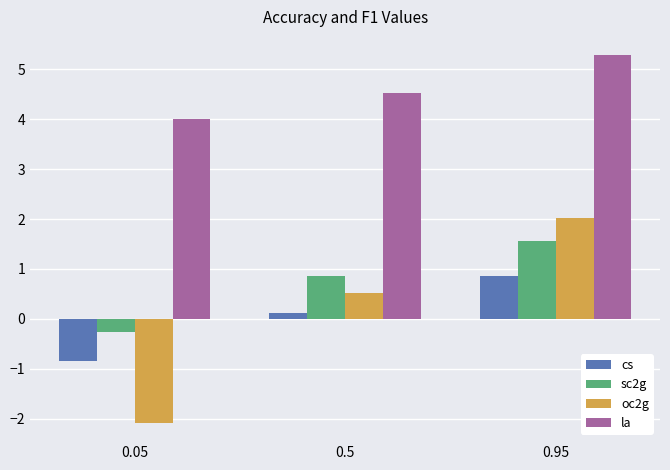

What are all the series names shown in the legend?

cs, sc2g, oc2g, la